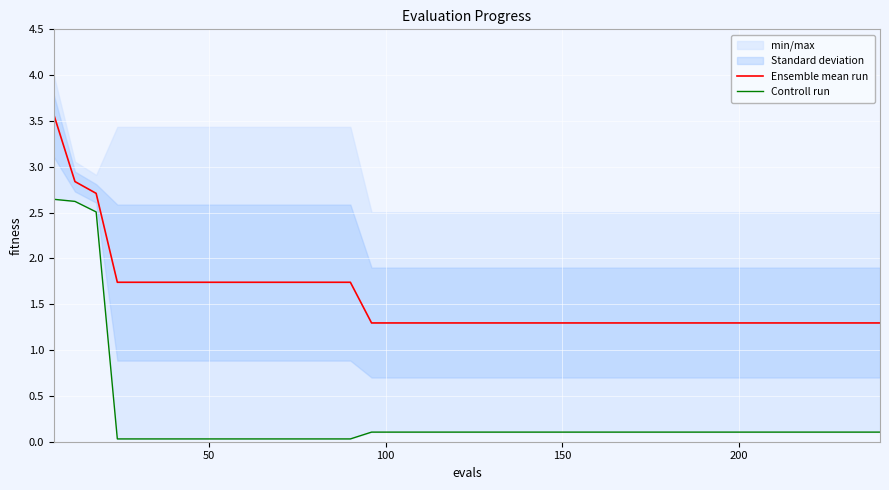

True or false: Ensemble mean run and Controll run intersect in this chart.

False